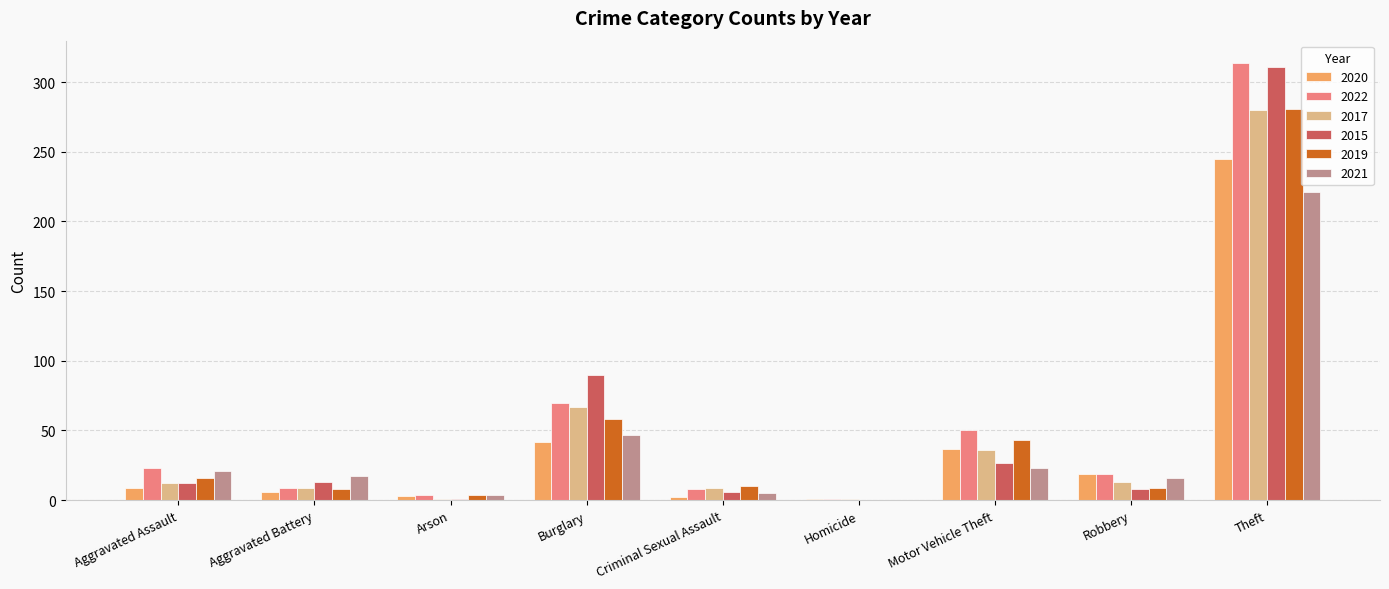

What is the sum of all 2021 values?

354